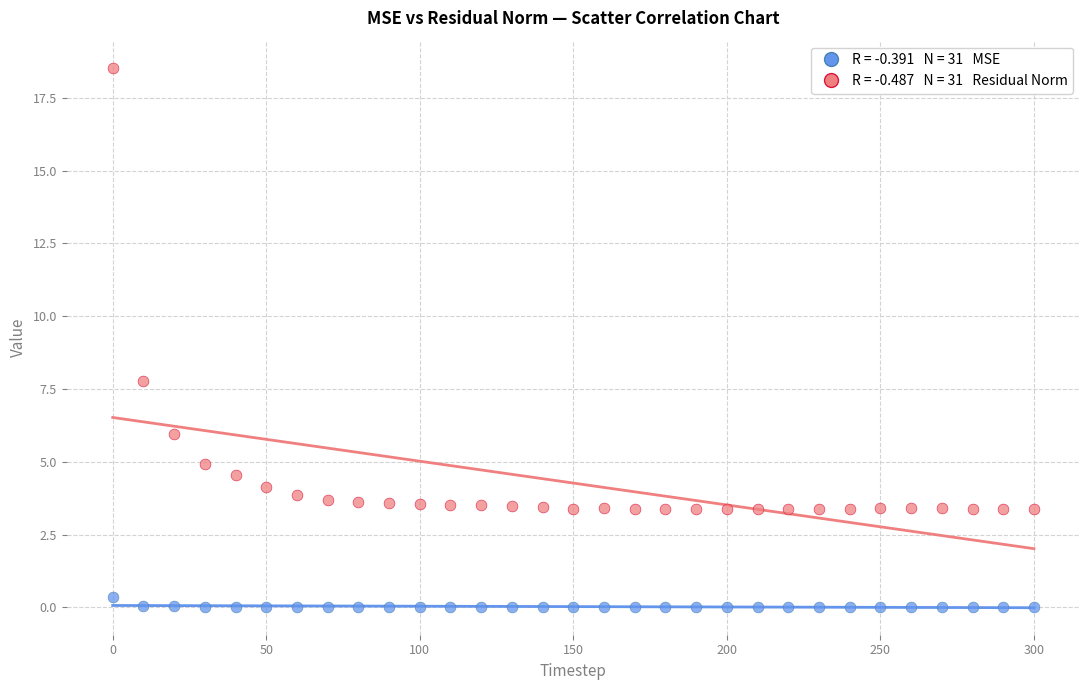

Across all data points, what is the range of X values (max minus min)?

300.0